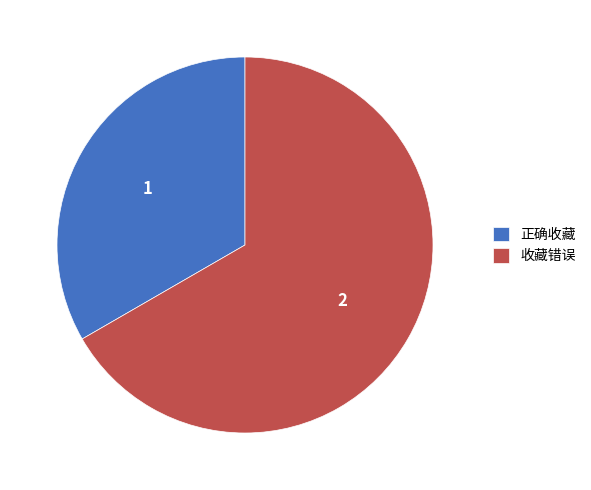

Is the sum of 收藏错误 and 正确收藏 greater than half?

Yes